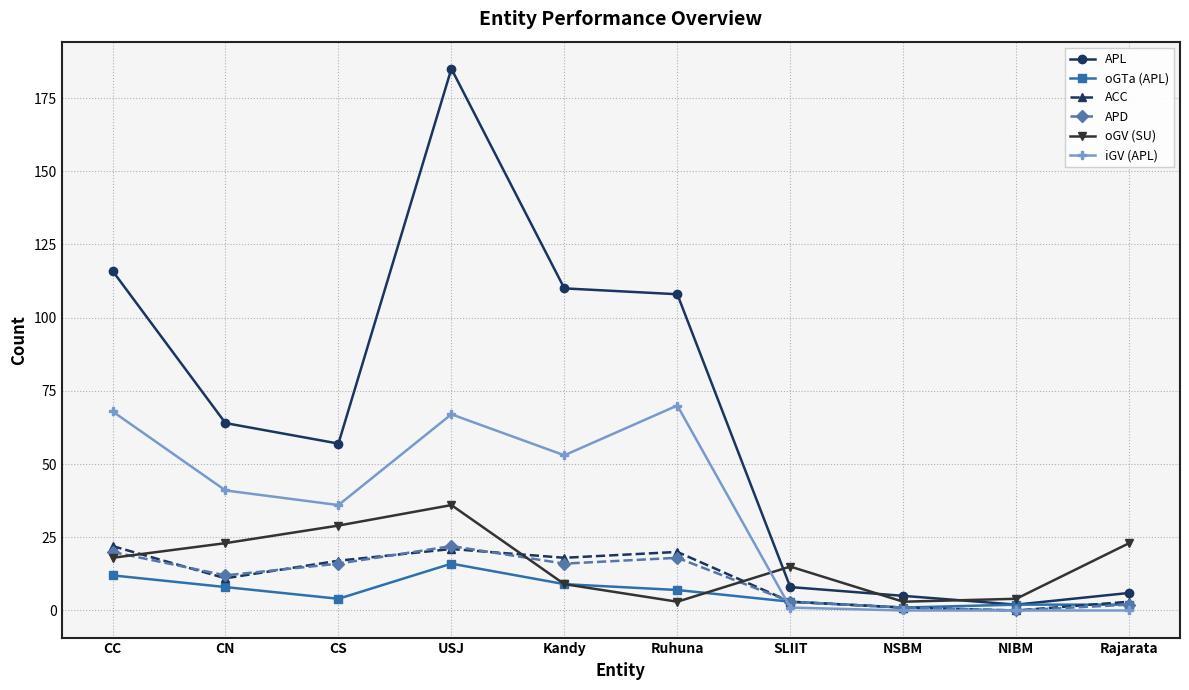

Is it true that oGV (SU) equals 18 at CC?

True